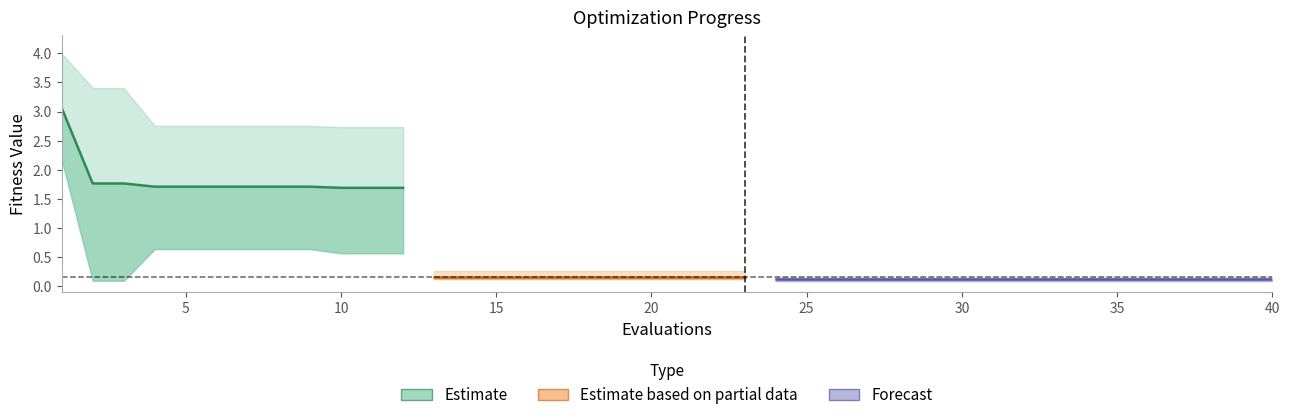

Is it true that mean equals 0.1 at 16?

False